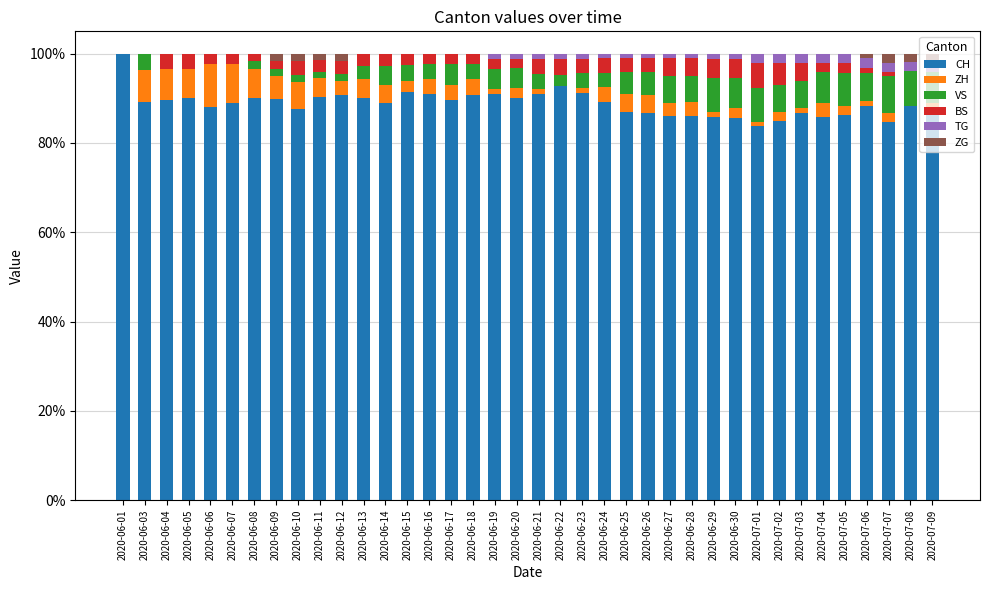

The value of CH at 2020-06-19 is 91.0. True or false?

True